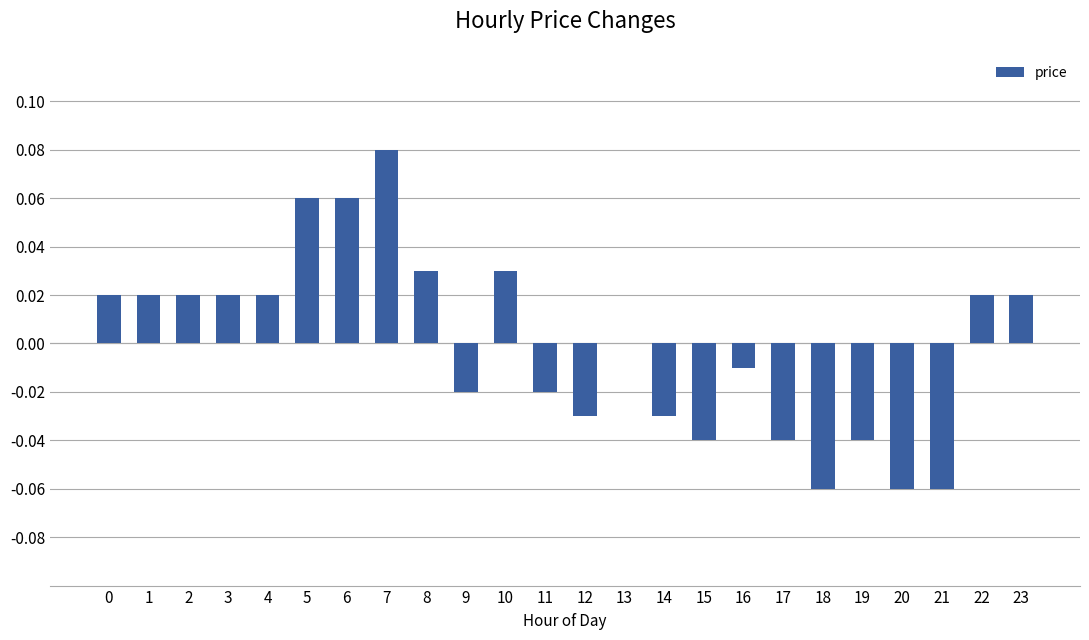

Are the bars horizontal?

No